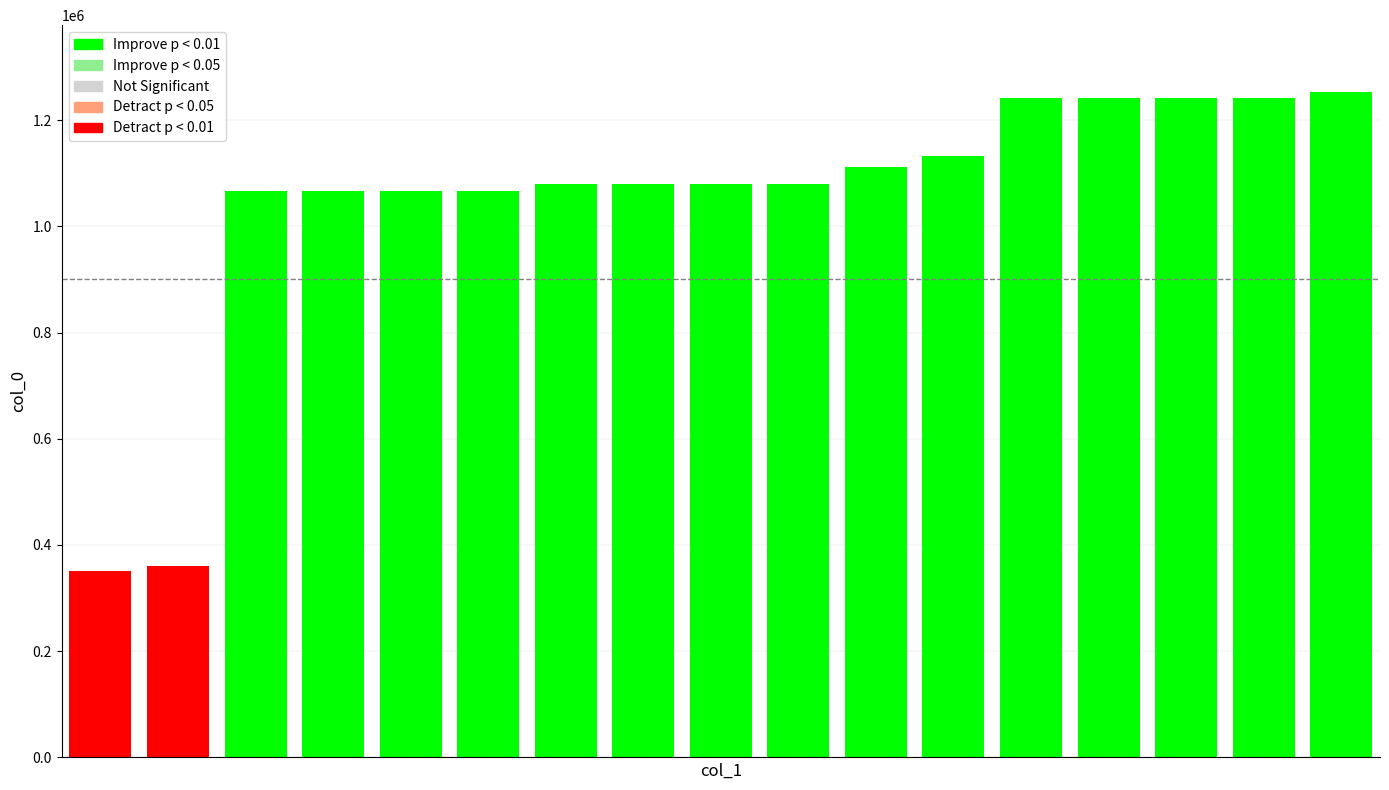

What is the value of the 2nd bar from the left?

360718